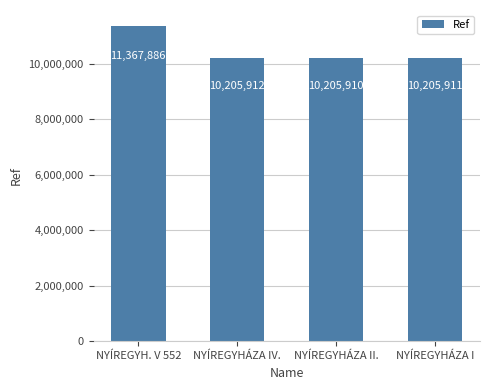

What is the label of the 3rd bar from the right?

NYÍREGYHÁZA IV.